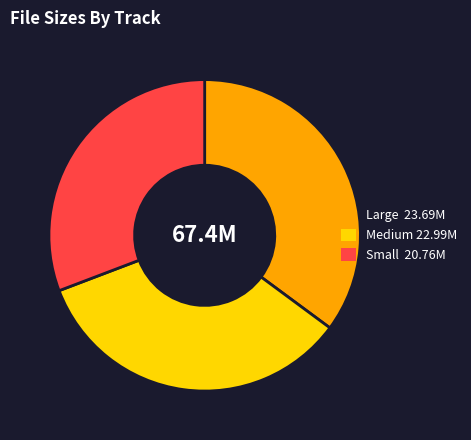

Does any single category account for the majority?

No